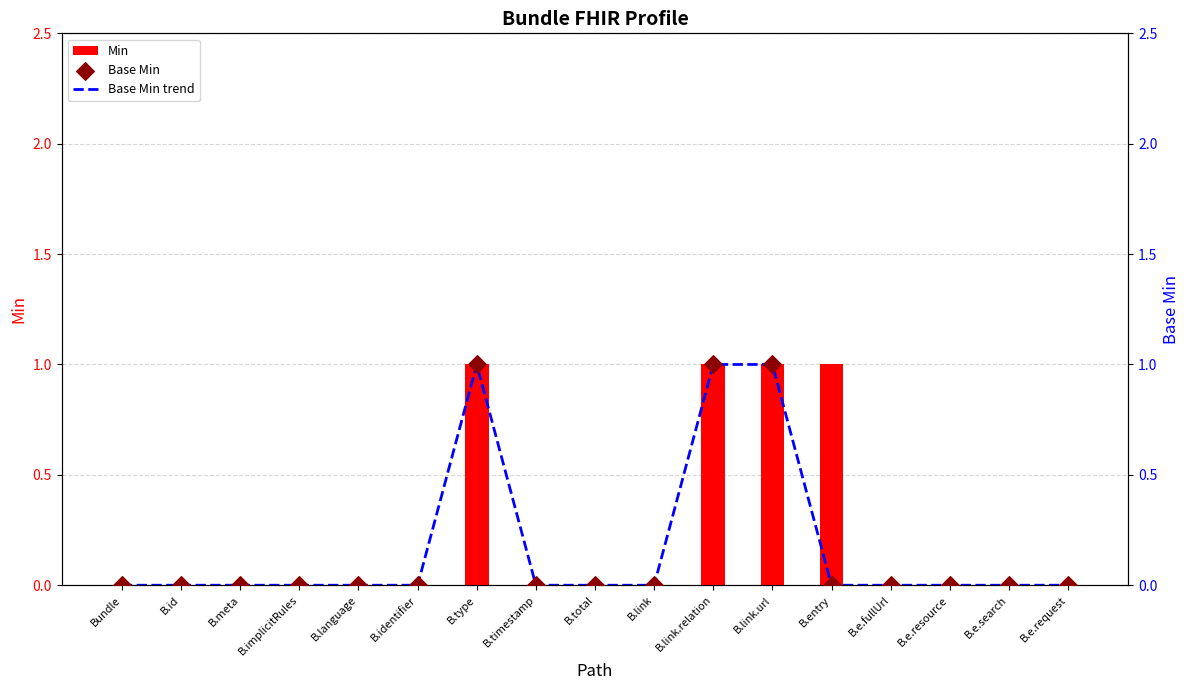

What are all the series names shown in the legend?

Min, Base Min trend, Base Min